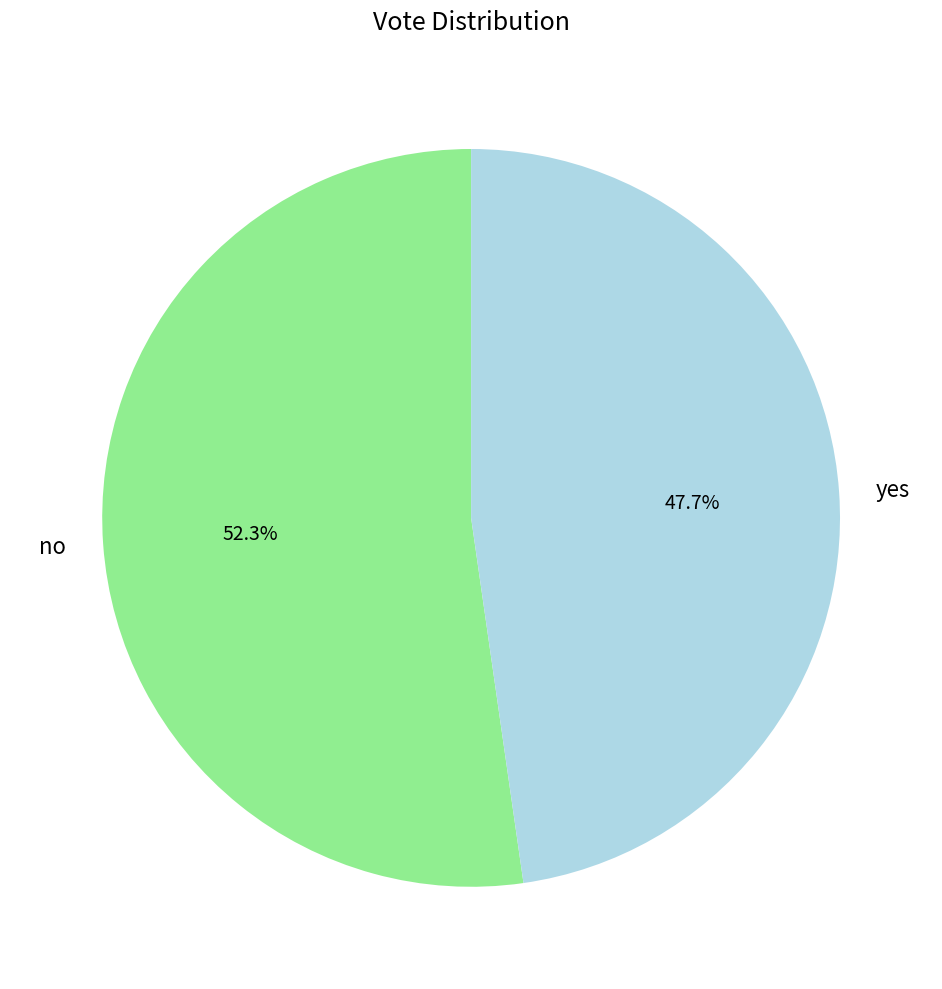

Does no account for over 50% of the chart?

Yes